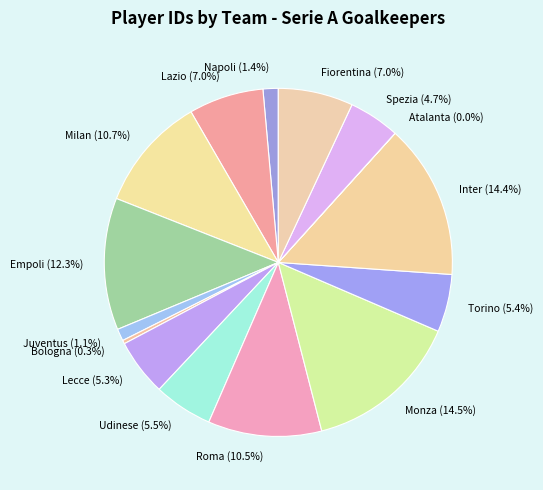

What is the ratio of the value at Spezia to the value at Napoli?

3.4